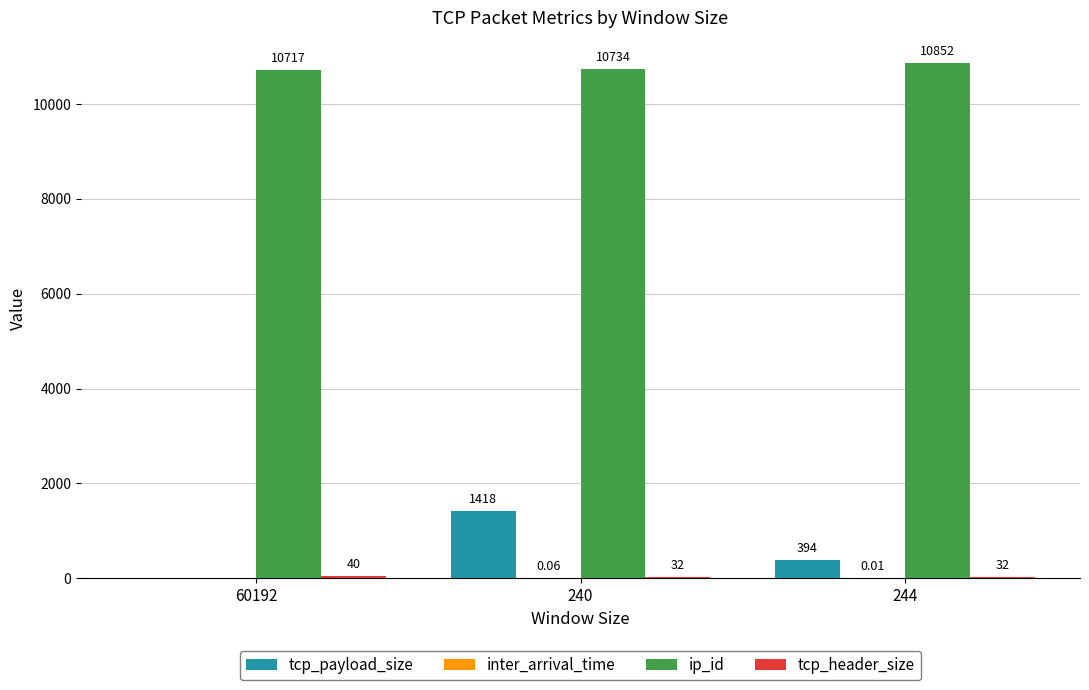

Between 60192 and 244, which series saw the biggest shift?

tcp_payload_size